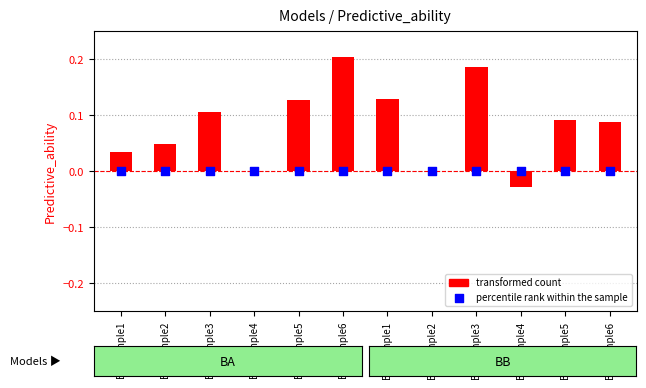

Which series has the largest total across all categories?

transformed count